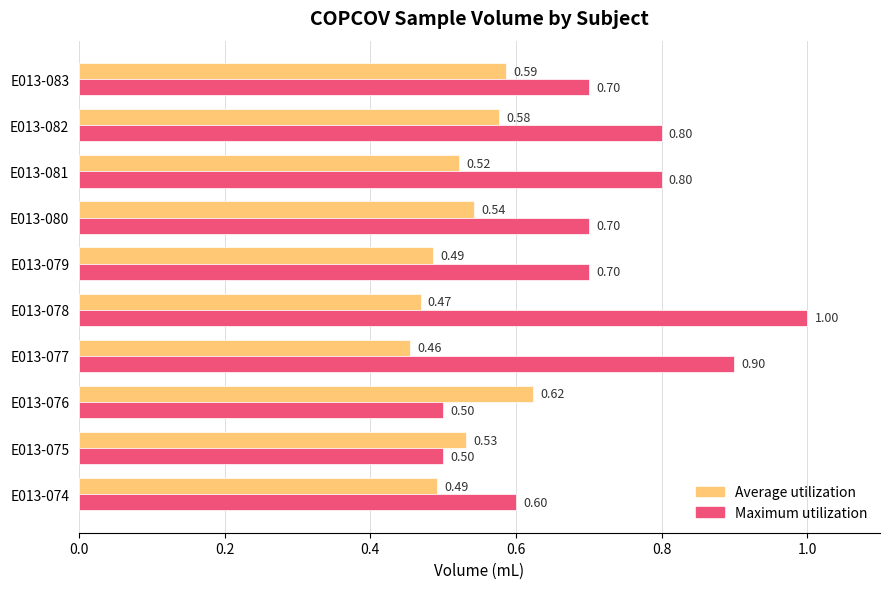

Which series has the largest total across all categories?

Maximum utilization